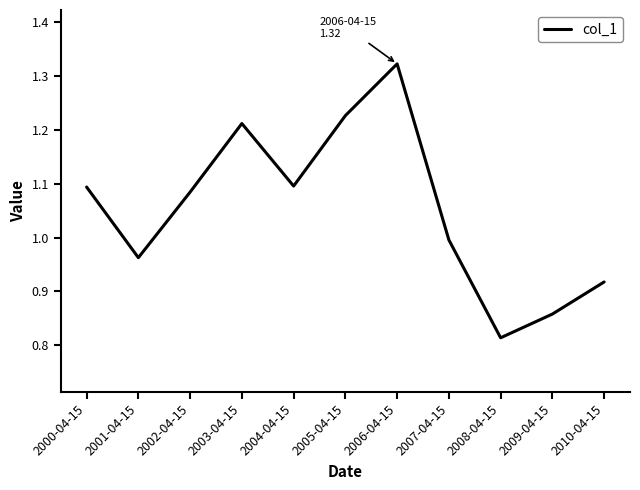

Which label corresponds to the smallest value in the chart?

2008-04-15